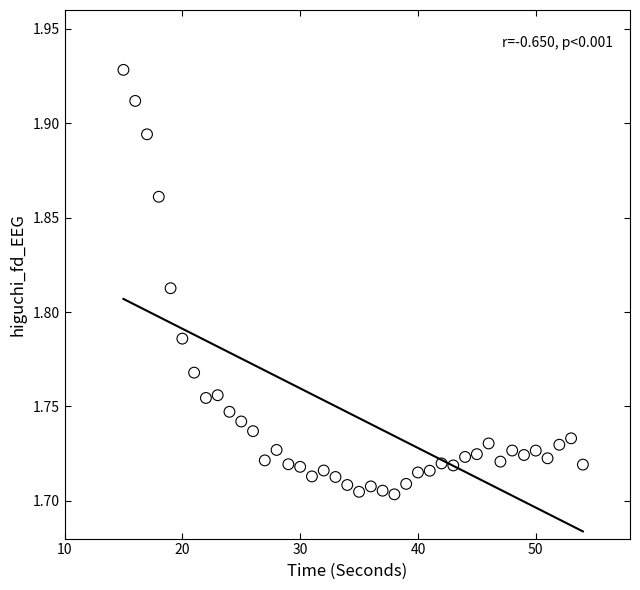

What is the range of X values (max minus min)?

39.0